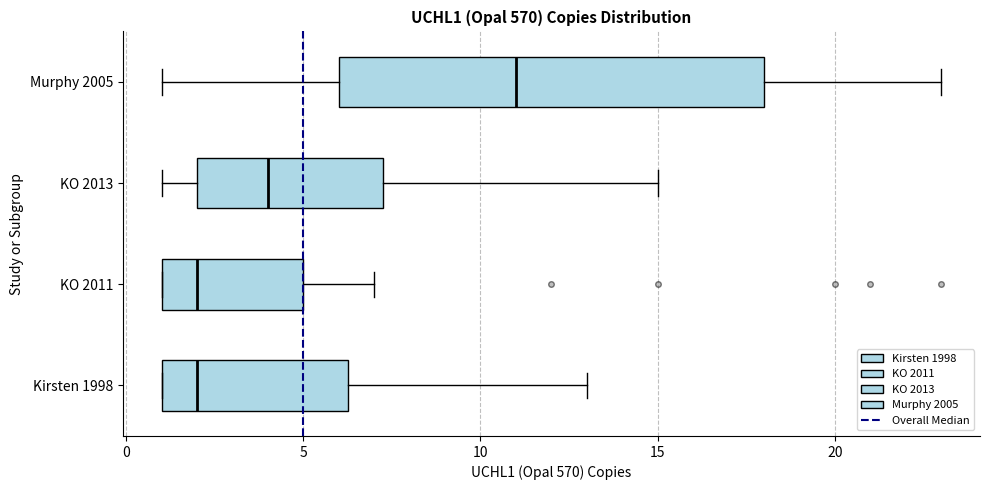

Reading bottom to top, transcribe this box plot: for each box, give where its median line is, the range the box spans, and where its two whiskers end, as read against the x-axis. The values are not printed on the chart, so give them approximately, as read against the axis.

Kirsten 1998: median 2.0, box 1.0 to 6.5, whiskers 1.0 to 13.0
KO 2011: median 2.0, box 1.0 to 5.0, whiskers 1.0 to 7.0
KO 2013: median 4.0, box 2.0 to 7.5, whiskers 1.0 to 15.0
Murphy 2005: median 11.0, box 6.0 to 18.0, whiskers 1.0 to 23.0